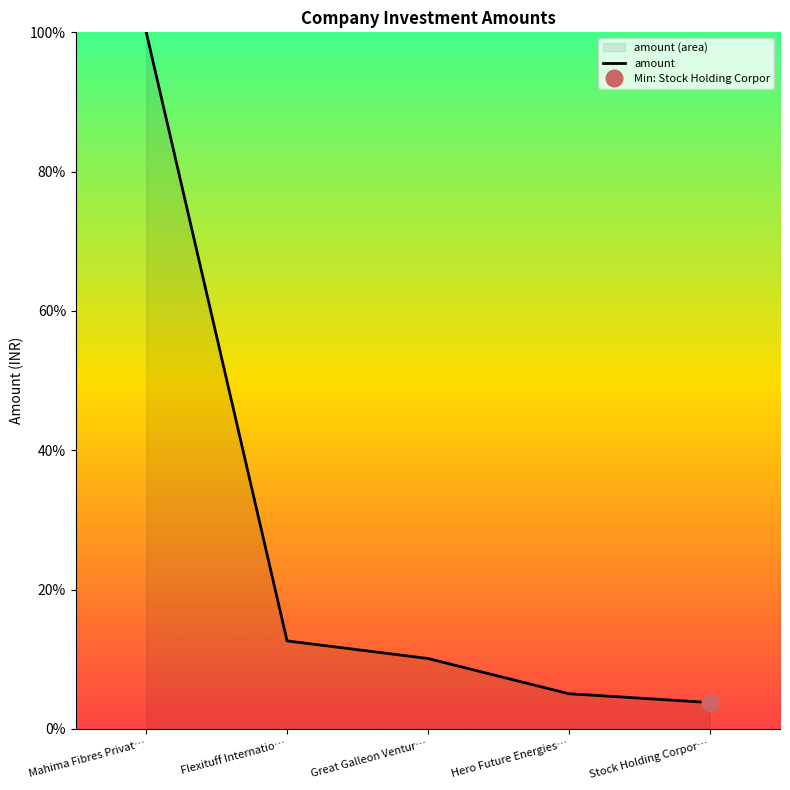

What is the value of the 3rd point from the left?

10.1